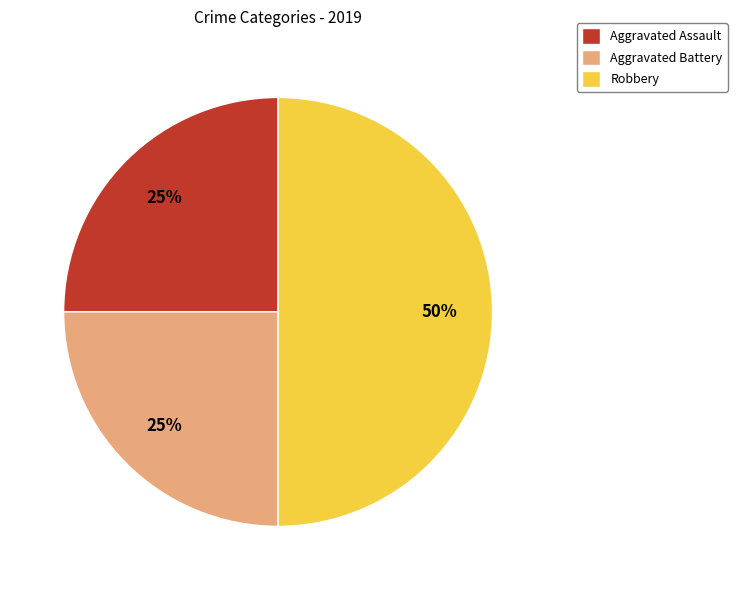

What is the largest slice in the pie chart?

Robbery